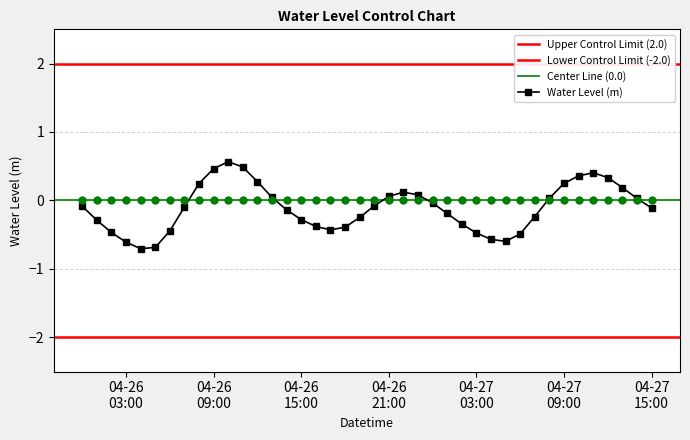

The chart shows a value of 0.4 at 2023-04-27 10:00:00. True or false?

True